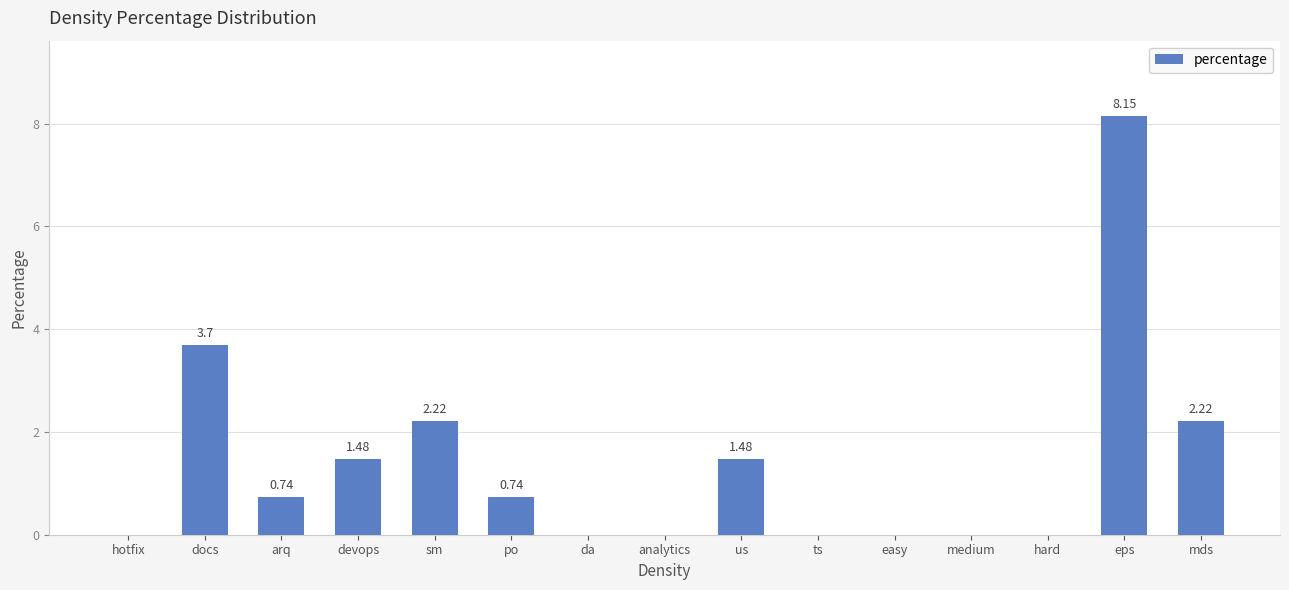

What is the change in value from po to easy?

-0.7